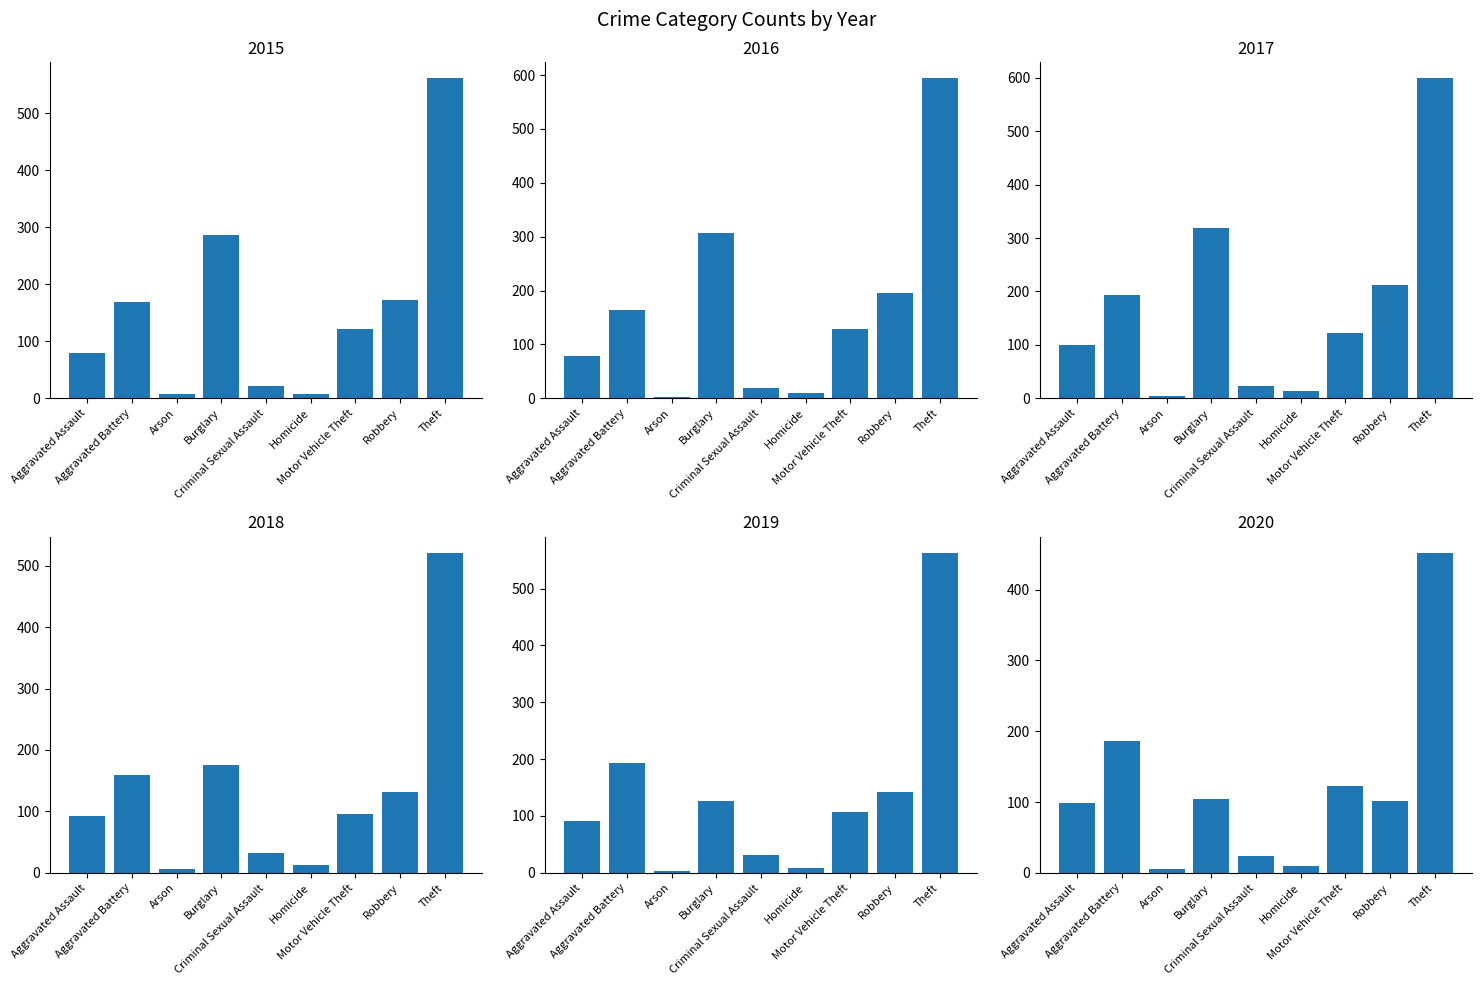

What is the sum of the 2015 values at Aggravated Assault and Theft?

640